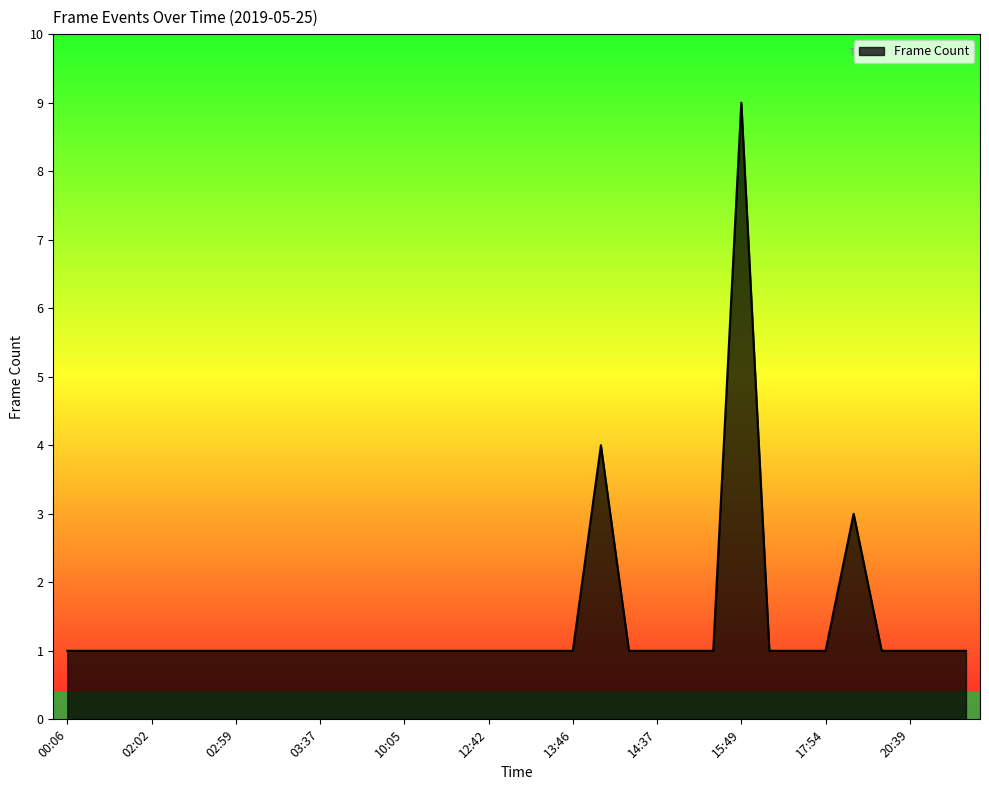

What is the greatest value displayed?

9